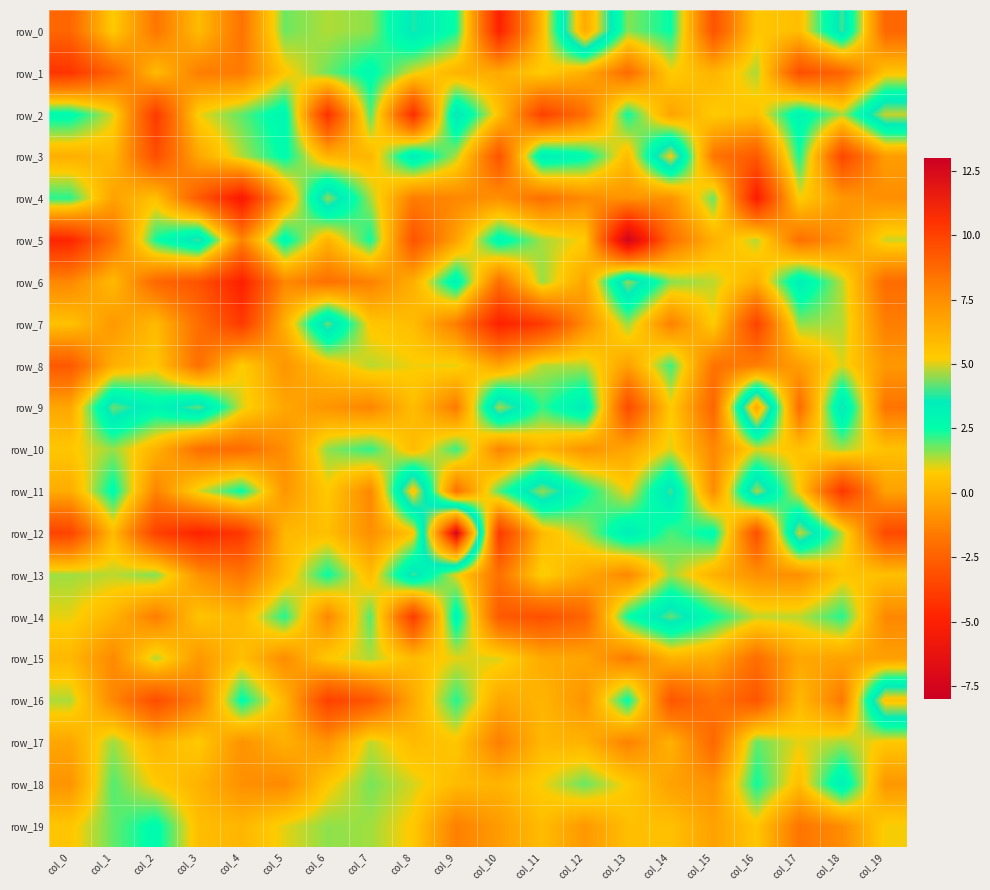

List the series in order of their peak value, lowest first.

row_15, row_17, row_8, row_10, row_19, row_1, row_18, row_13, row_5, row_14, row_7, row_4, row_6, row_2, row_3, row_16, row_11, row_0, row_9, row_12